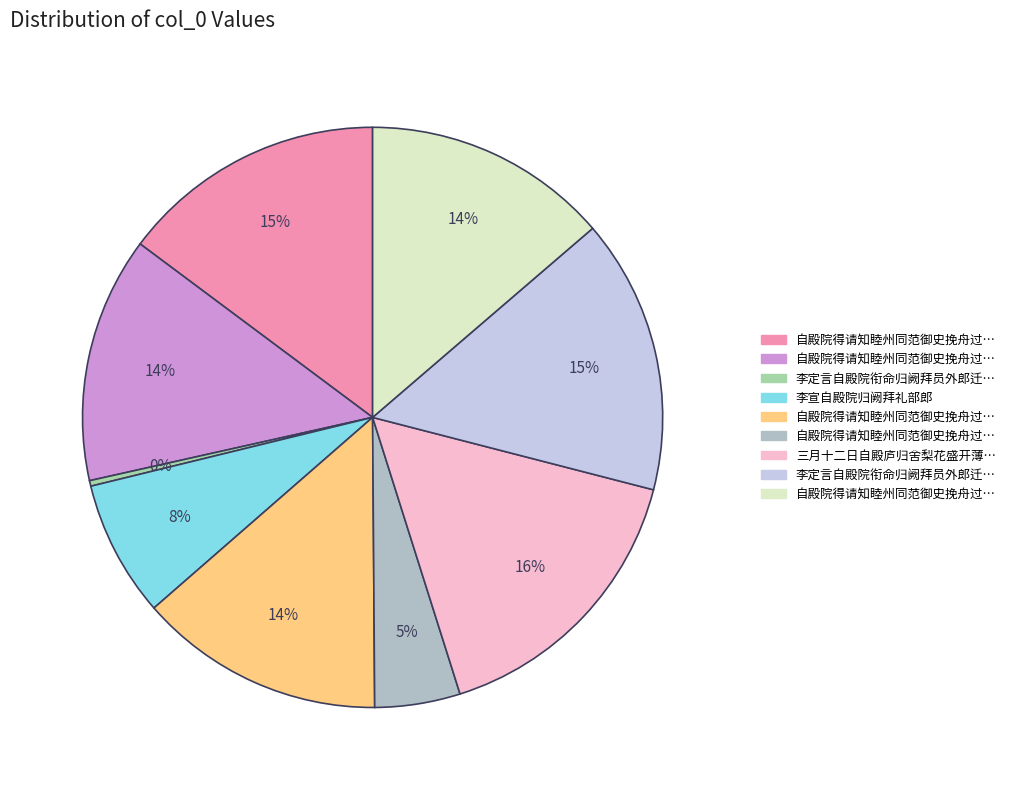

How many segments does this pie chart have?

9